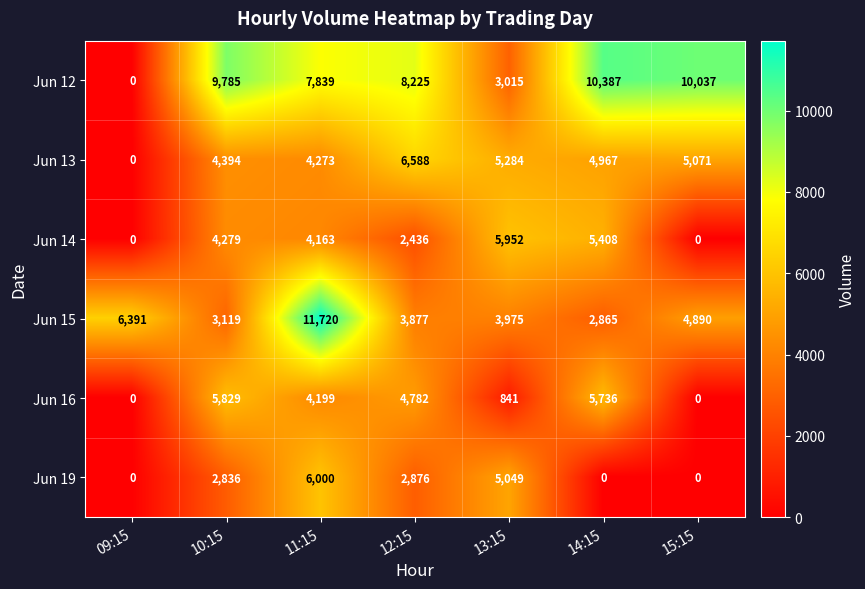

How many values in the Jun 14 series are below 4163?

3